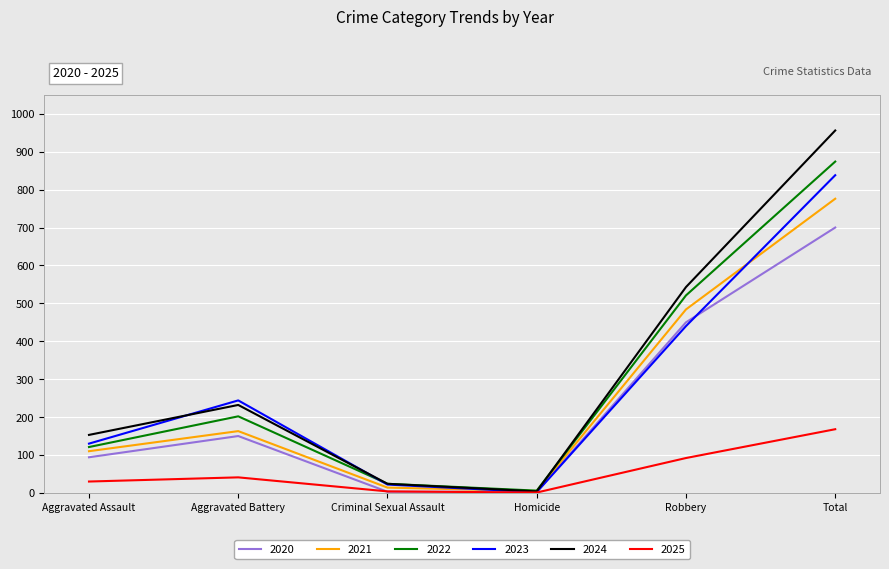

What is the difference between the 2021 values at Criminal Sexual Assault and Total?

762